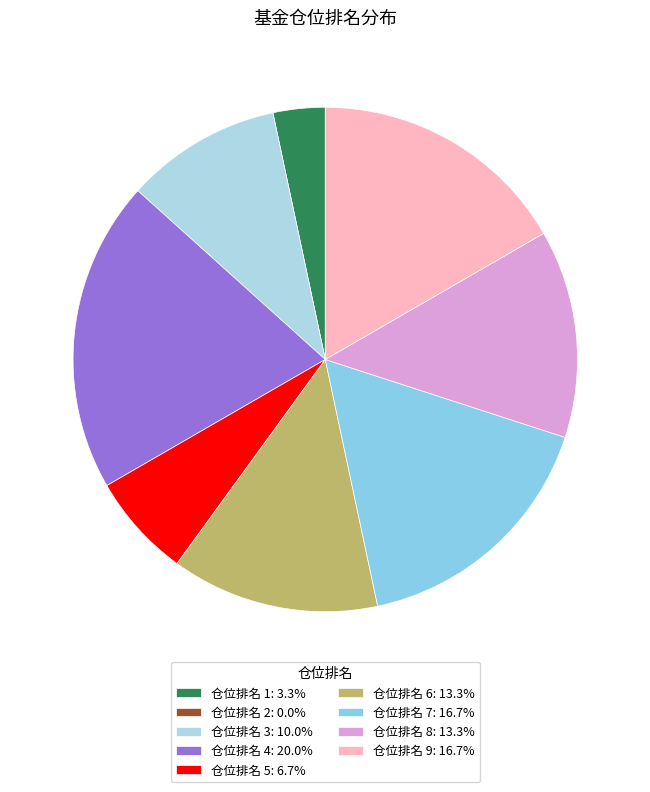

The 仓位排名 7 slice represents 17% of the pie. True or false?

True